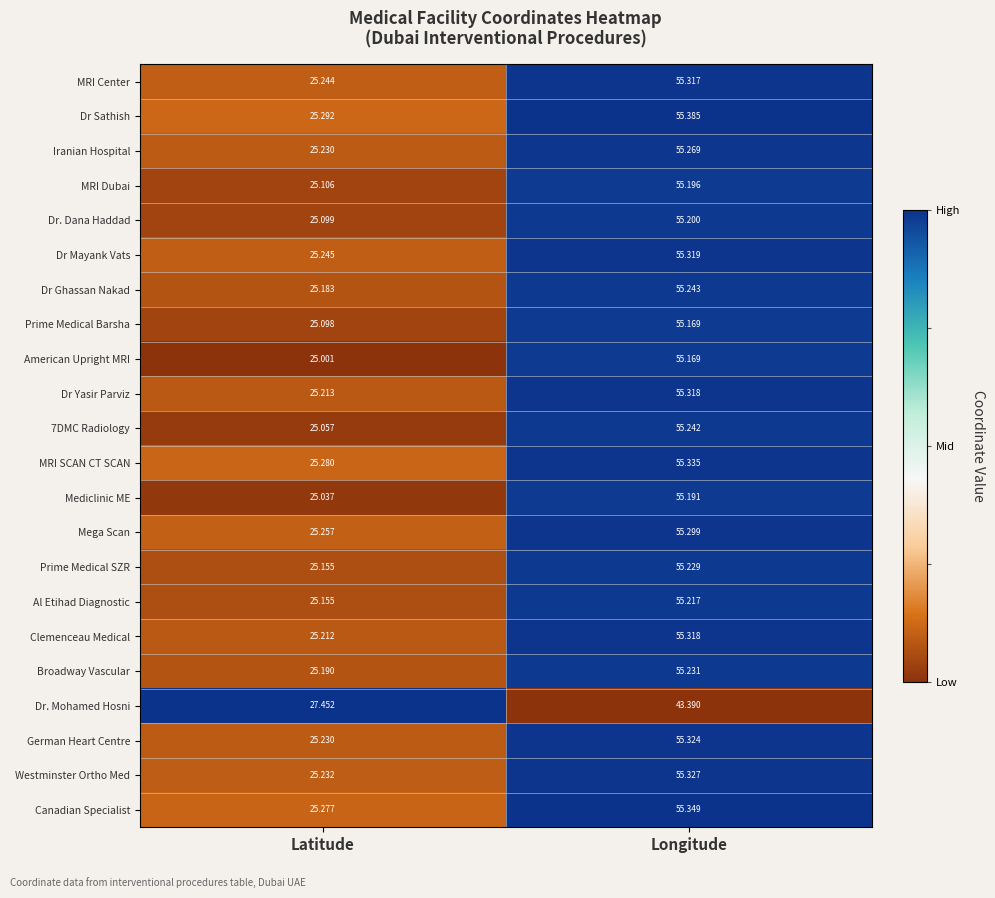

Which category has the lowest value in the Dr Ghassan Nakad series?

Latitude